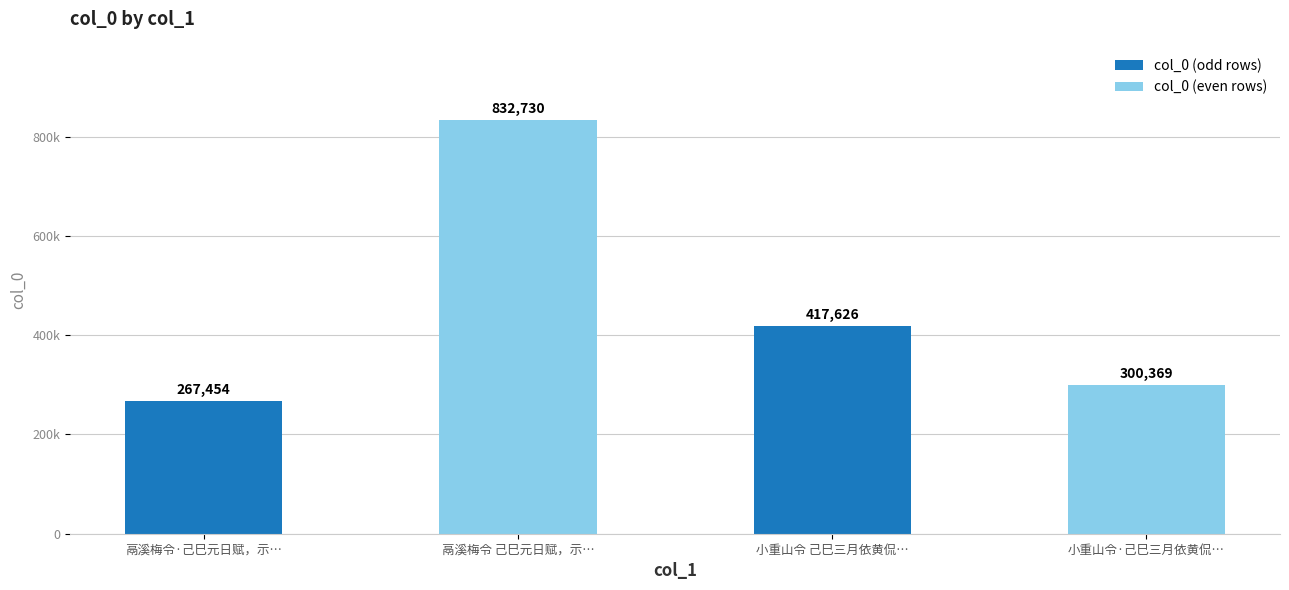

What is the sum of all values?

1818179